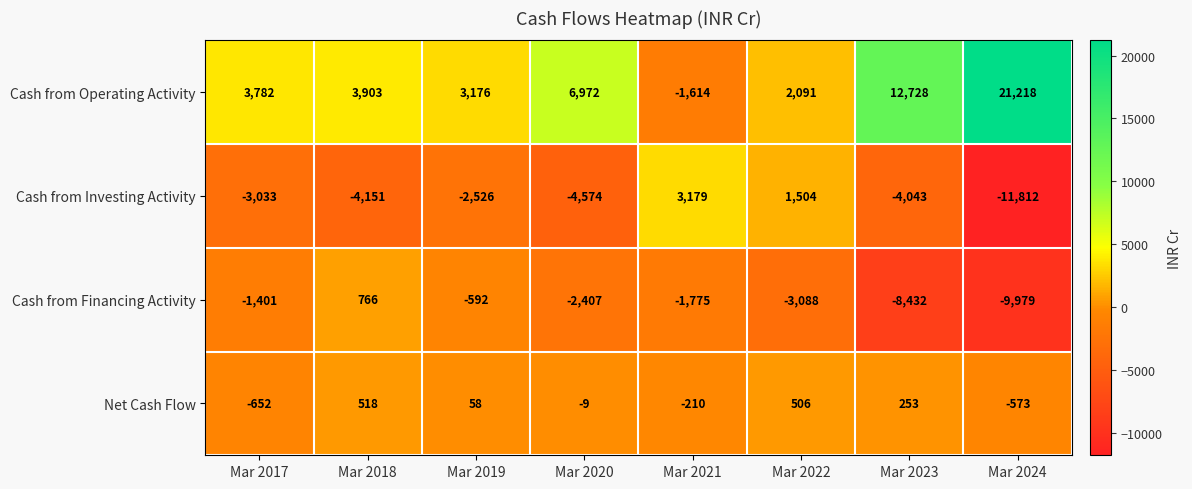

Which series has the largest total across all categories?

Cash from Operating Activity